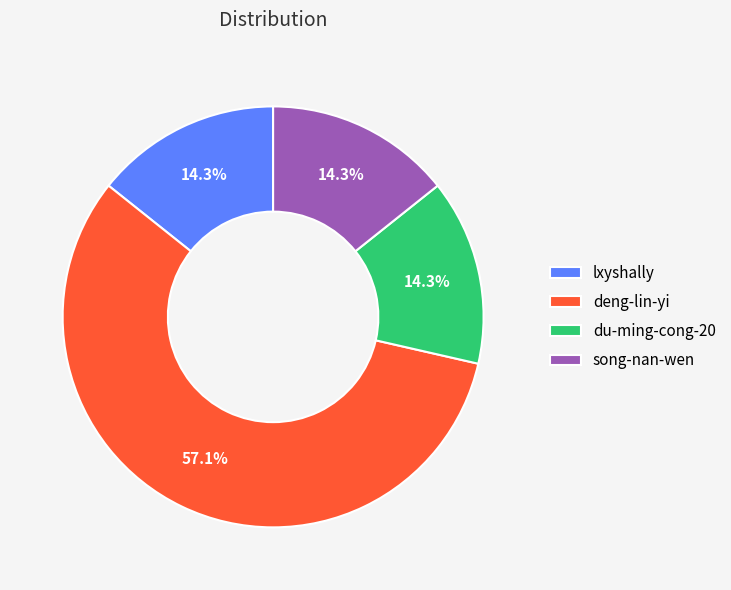

Is it true that du-ming-cong-20 is 4% of the pie?

False